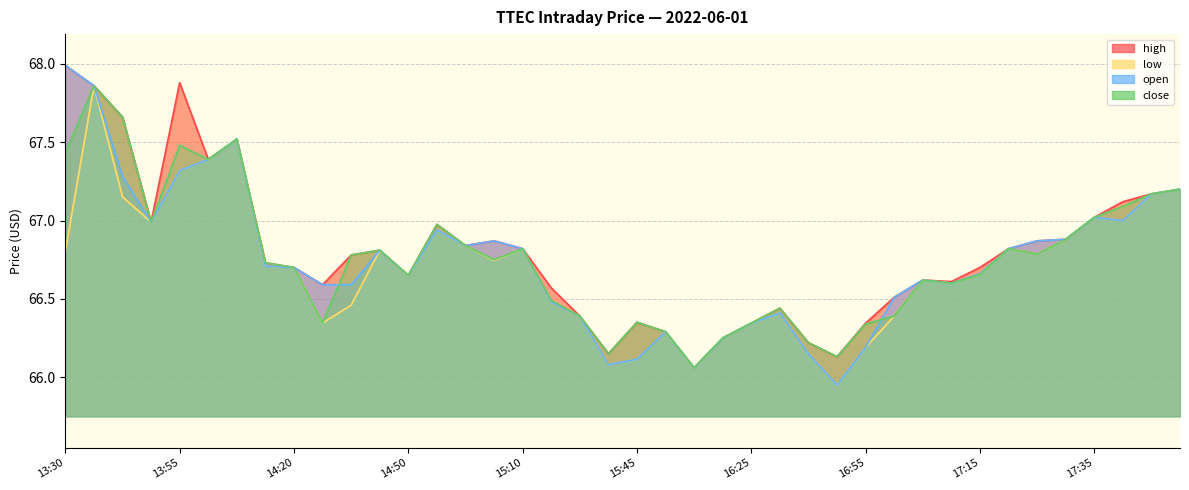

Reading left to right, list all the values displayed in this chart.

open: 13:30=68.0	13:35=67.9	13:40=67.3	13:50=67.0	13:55=67.3	14:00=67.4	14:05=67.5	14:15=66.7	14:20=66.7	14:30=66.6	14:40=66.6	14:45=66.8	14:50=66.7	14:55=66.9	15:00=66.8	15:05=66.9	15:10=66.8	15:20=66.5	15:25=66.4	15:40=66.1	15:45=66.1	15:55=66.3	16:00=66.1	16:05=66.2	16:25=66.3	16:30=66.4	16:40=66.1	16:50=66.0	16:55=66.2	17:00=66.5	17:05=66.6	17:10=66.6	17:15=66.7	17:20=66.8	17:25=66.9	17:30=66.9	17:35=67.0	17:40=67.0	17:45=67.2	17:50=67.2
high: 13:30=68.0	13:35=67.9	13:40=67.7	13:50=67.0	13:55=67.9	14:00=67.4	14:05=67.5	14:15=66.7	14:20=66.7	14:30=66.6	14:40=66.8	14:45=66.8	14:50=66.7	14:55=67.0	15:00=66.8	15:05=66.9	15:10=66.8	15:20=66.6	15:25=66.4	15:40=66.2	15:45=66.3	15:55=66.3	16:00=66.1	16:05=66.2	16:25=66.3	16:30=66.4	16:40=66.2	16:50=66.1	16:55=66.3	17:00=66.5	17:05=66.6	17:10=66.6	17:15=66.7	17:20=66.8	17:25=66.9	17:30=66.9	17:35=67.0	17:40=67.1	17:45=67.2	17:50=67.2
low: 13:30=66.8	13:35=67.9	13:40=67.2	13:50=67.0	13:55=67.3	14:00=67.4	14:05=67.5	14:15=66.7	14:20=66.7	14:30=66.3	14:40=66.5	14:45=66.8	14:50=66.7	14:55=66.9	15:00=66.8	15:05=66.7	15:10=66.8	15:20=66.5	15:25=66.4	15:40=66.1	15:45=66.1	15:55=66.3	16:00=66.1	16:05=66.2	16:25=66.3	16:30=66.4	16:40=66.1	16:50=66.0	16:55=66.2	17:00=66.4	17:05=66.6	17:10=66.6	17:15=66.7	17:20=66.8	17:25=66.8	17:30=66.9	17:35=67.0	17:40=67.0	17:45=67.2	17:50=67.2
close: 13:30=67.4	13:35=67.9	13:40=67.7	13:50=67.0	13:55=67.5	14:00=67.4	14:05=67.5	14:15=66.7	14:20=66.7	14:30=66.3	14:40=66.8	14:45=66.8	14:50=66.7	14:55=67.0	15:00=66.8	15:05=66.8	15:10=66.8	15:20=66.5	15:25=66.4	15:40=66.2	15:45=66.3	15:55=66.3	16:00=66.1	16:05=66.2	16:25=66.3	16:30=66.4	16:40=66.2	16:50=66.1	16:55=66.3	17:00=66.4	17:05=66.6	17:10=66.6	17:15=66.7	17:20=66.8	17:25=66.8	17:30=66.9	17:35=67.0	17:40=67.1	17:45=67.2	17:50=67.2